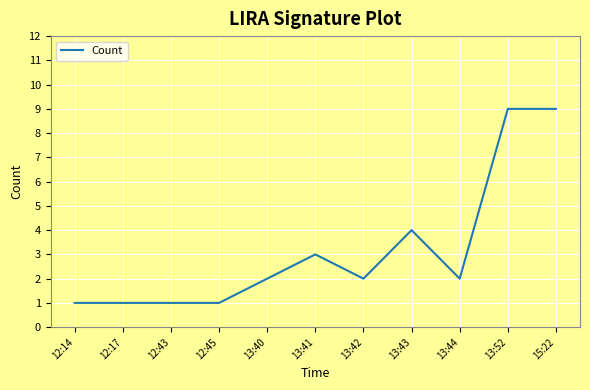

What is the difference between the maximum and minimum values?

8